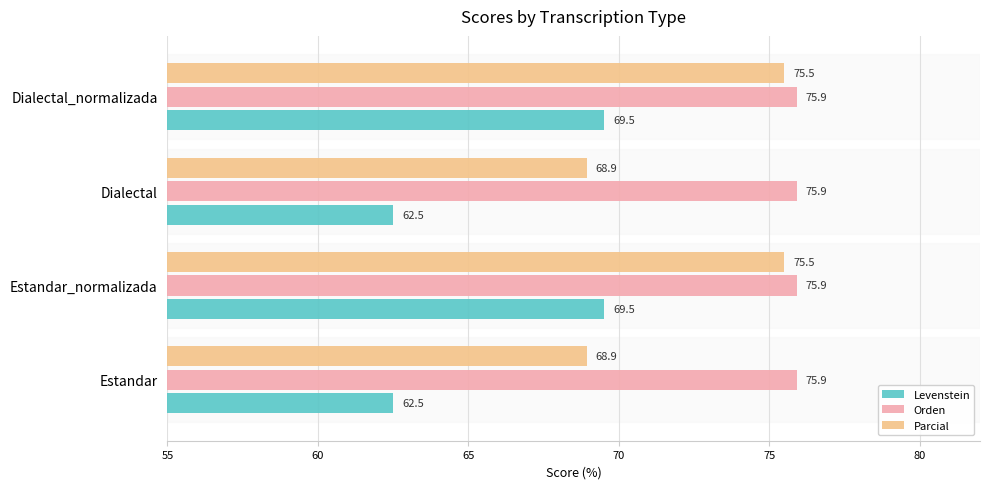

What value does the Levenstein series have at Estandar_normalizada?

69.5